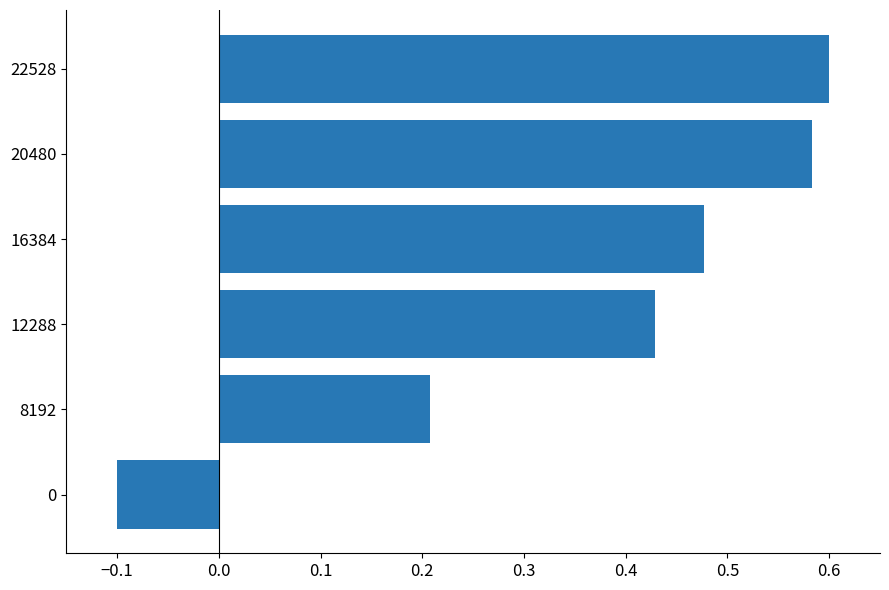

How many values are between 0 and 1?

5